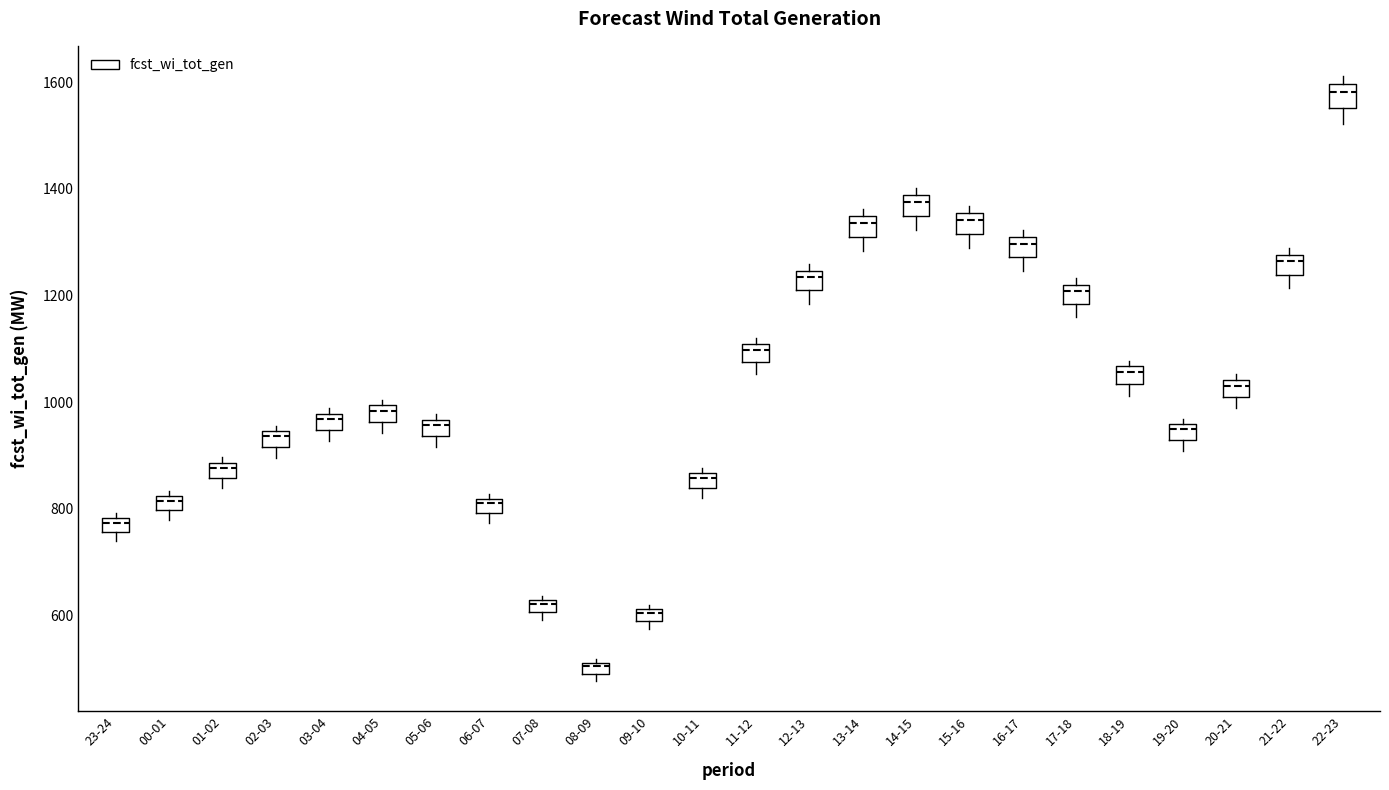

Where is the lower edge of the box for 11-12 on the y-axis? The values are not printed on the chart, so give them approximately, as read against the axis.

1080